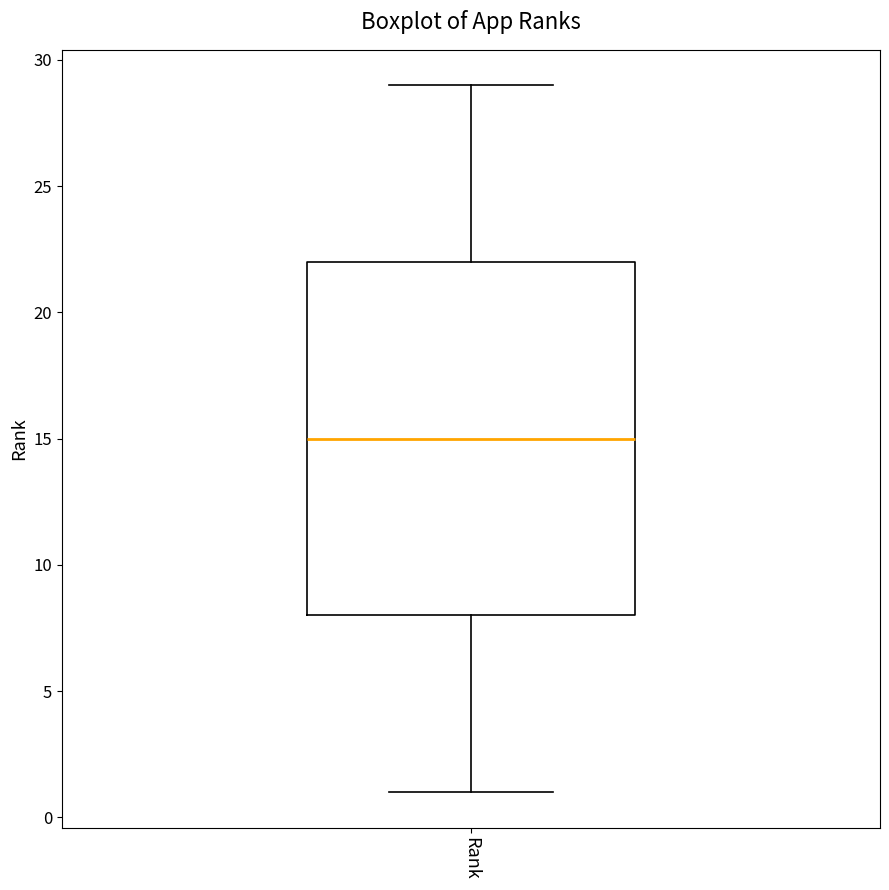

Read this box plot against the y-axis: the position of the median line, the range covered by the box, and the ends of both whiskers. The values are not printed on the chart, so give them approximately, as read against the axis.

median 15, box 8 to 22, whiskers 1 to 29